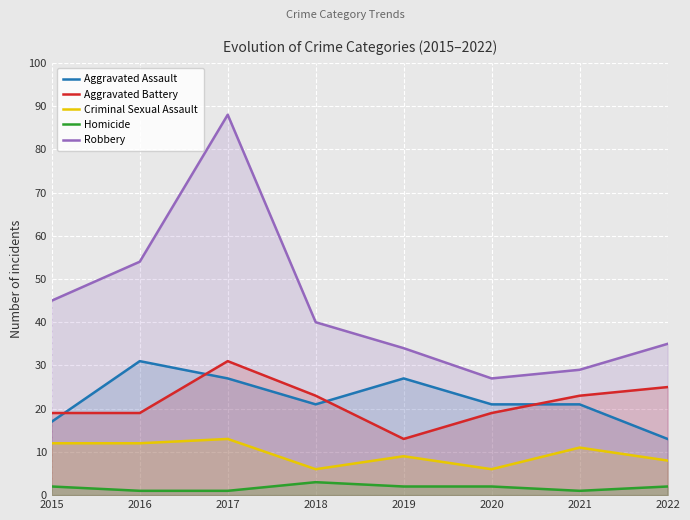

At how many categories does at least one series exceed 22?

8